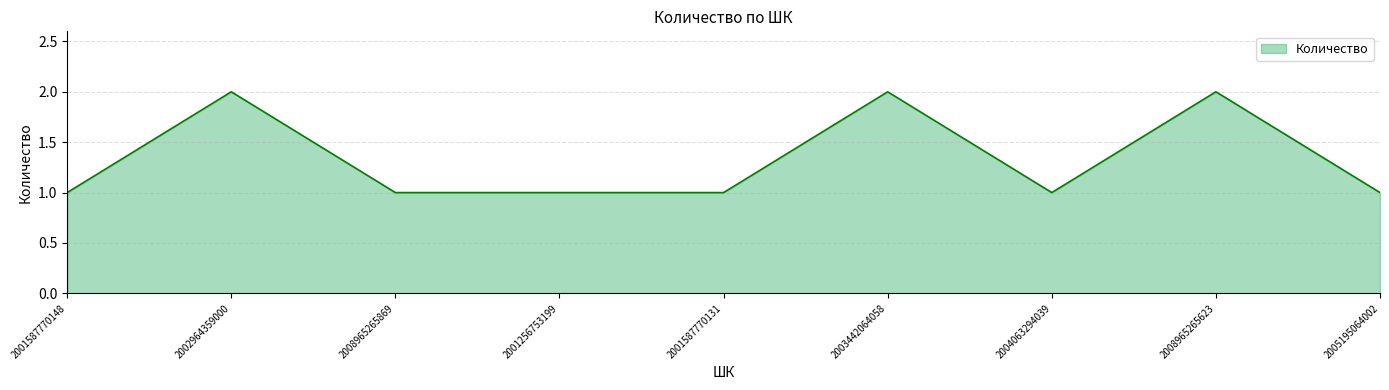

Is it true that the value at 2001587770148 is 1?

True